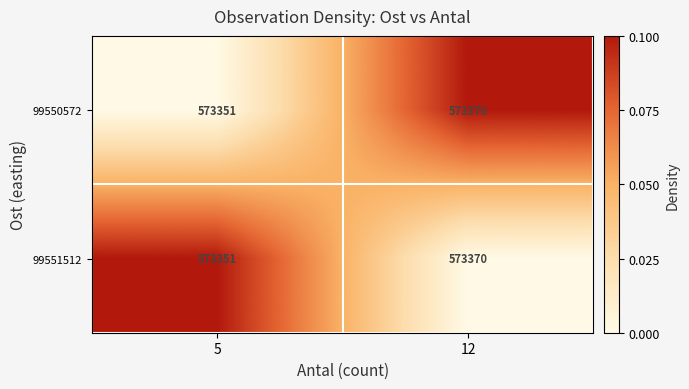

What is the sum of the 99551512 values at 12 and 5?

1146721